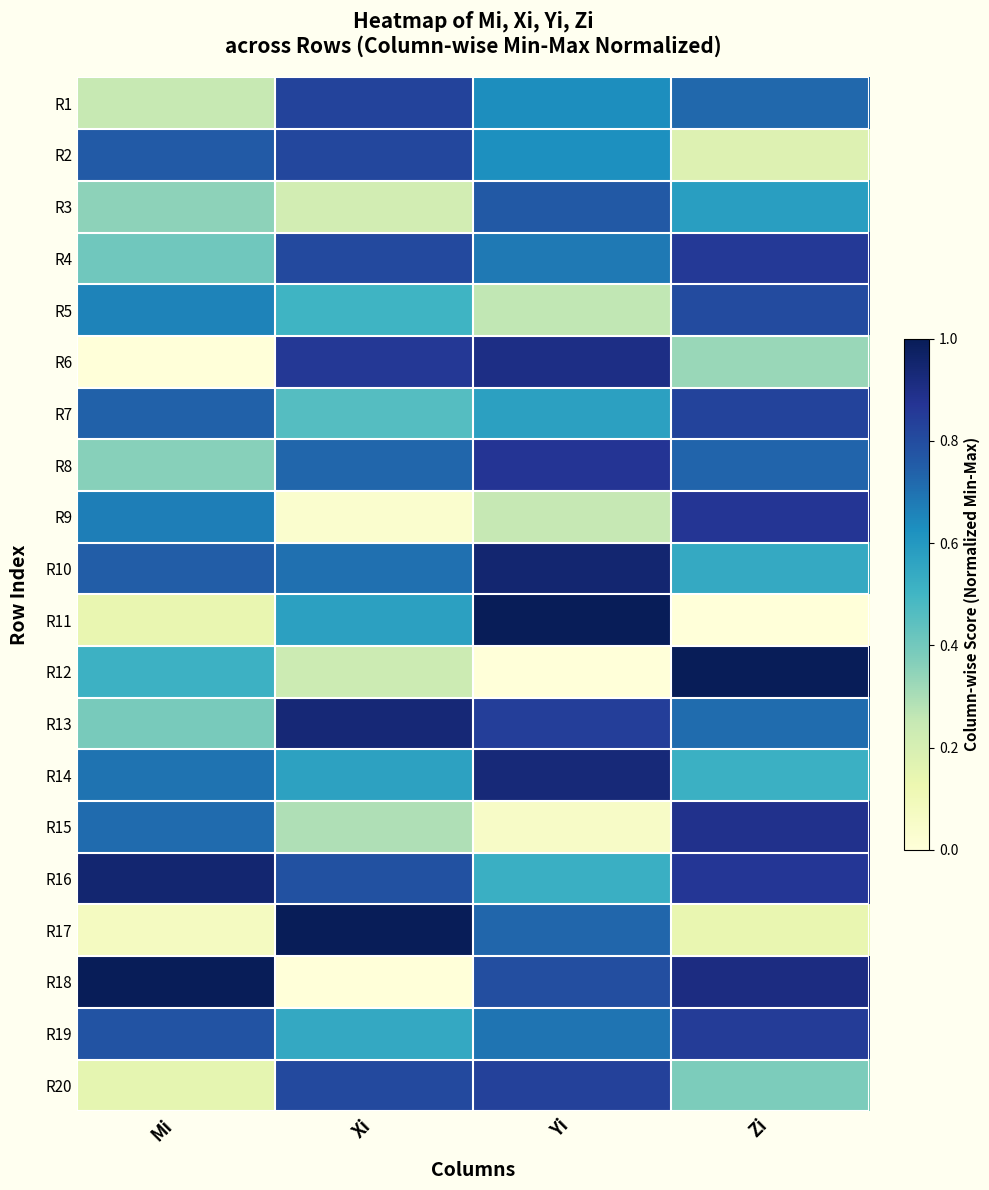

Reading left to right, extract all data points from this chart.

R1: Mi=0.2	Xi=0.8	Yi=0.6	Zi=0.7
R2: Mi=0.8	Xi=0.8	Yi=0.6	Zi=0.2
R3: Mi=0.3	Xi=0.2	Yi=0.8	Zi=0.6
R4: Mi=0.4	Xi=0.8	Yi=0.7	Zi=0.9
R5: Mi=0.7	Xi=0.5	Yi=0.3	Zi=0.8
R6: Mi=0.0	Xi=0.9	Yi=0.9	Zi=0.3
R7: Mi=0.7	Xi=0.5	Yi=0.6	Zi=0.8
R8: Mi=0.4	Xi=0.7	Yi=0.9	Zi=0.7
R9: Mi=0.7	Xi=0.0	Yi=0.3	Zi=0.9
R10: Mi=0.8	Xi=0.7	Yi=0.9	Zi=0.5
R11: Mi=0.1	Xi=0.6	Yi=1.0	Zi=0.0
R12: Mi=0.5	Xi=0.2	Yi=0.0	Zi=1.0
R13: Mi=0.4	Xi=0.9	Yi=0.8	Zi=0.7
R14: Mi=0.7	Xi=0.6	Yi=0.9	Zi=0.5
R15: Mi=0.7	Xi=0.3	Yi=0.1	Zi=0.9
R16: Mi=0.9	Xi=0.8	Yi=0.5	Zi=0.9
R17: Mi=0.1	Xi=1.0	Yi=0.7	Zi=0.1
R18: Mi=1.0	Xi=0.0	Yi=0.8	Zi=0.9
R19: Mi=0.8	Xi=0.5	Yi=0.7	Zi=0.9
R20: Mi=0.2	Xi=0.8	Yi=0.8	Zi=0.4